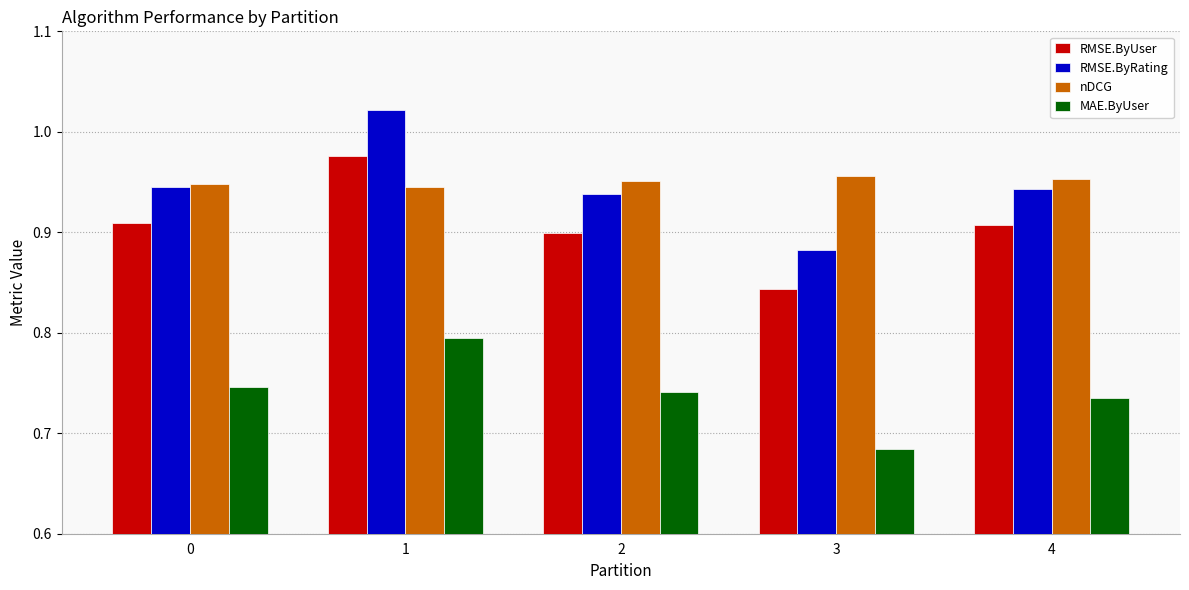

How many groups of bars are there?

5